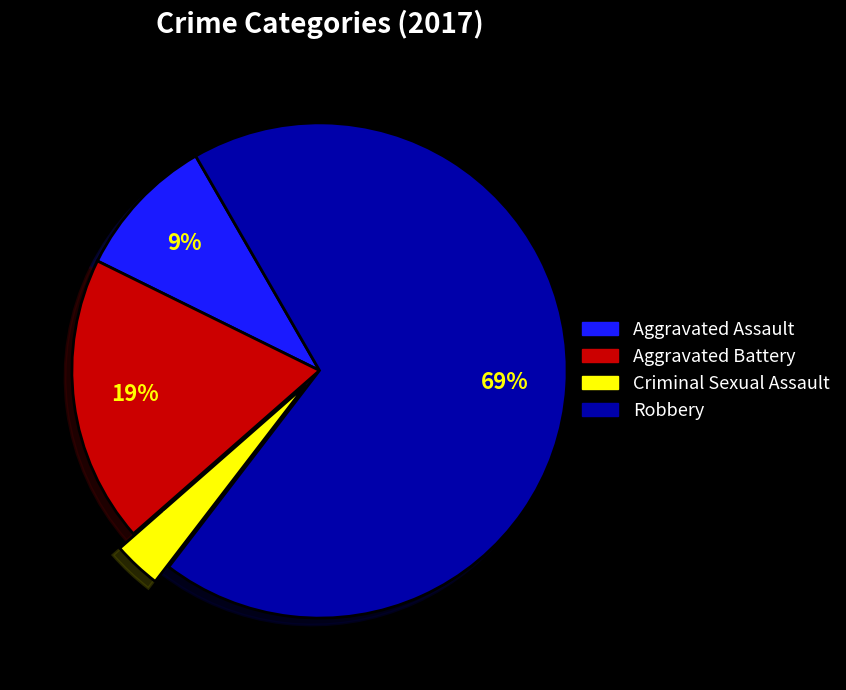

To the nearest percent, what portion does Robbery represent?

69%